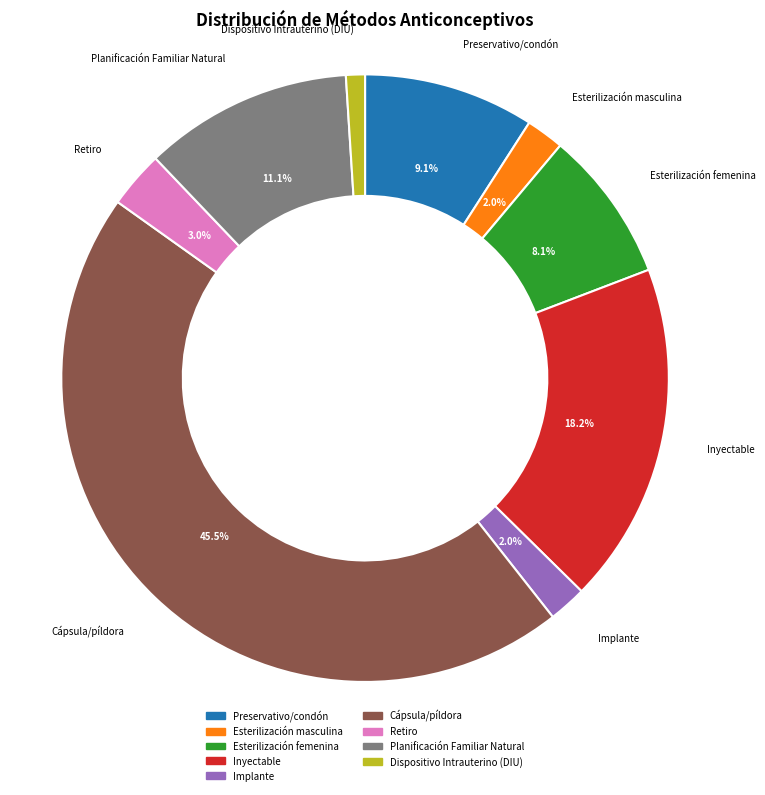

To the nearest percent, what is the combined percentage of Esterilización masculina and Preservativo/condón?

11%